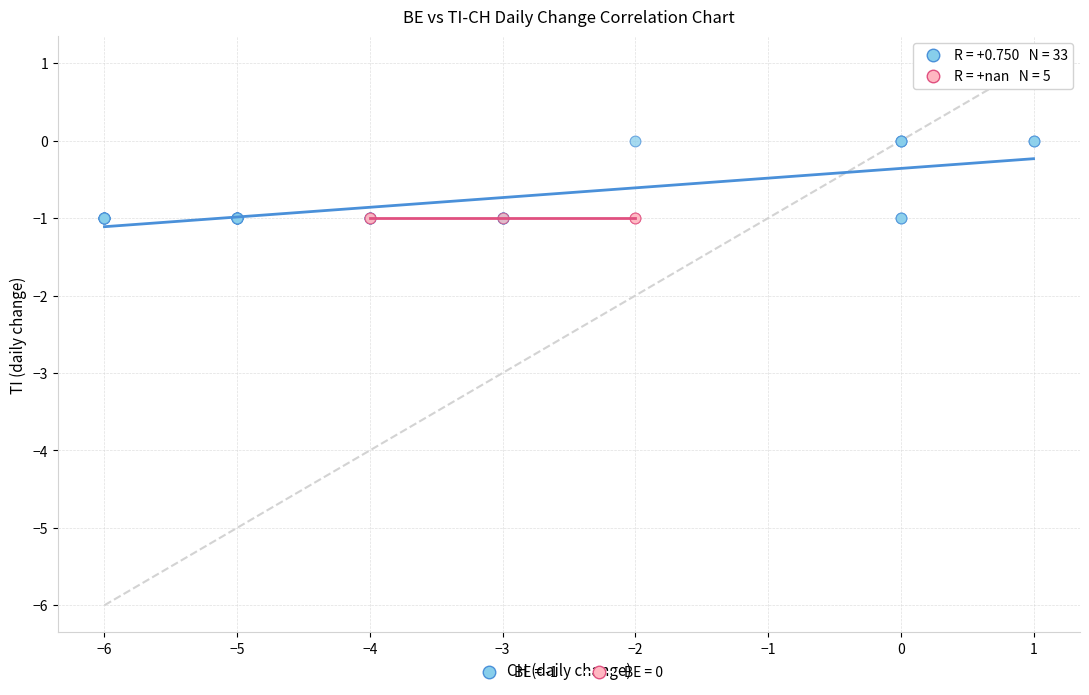

Which series reaches the maximum Y coordinate?

BE = -1